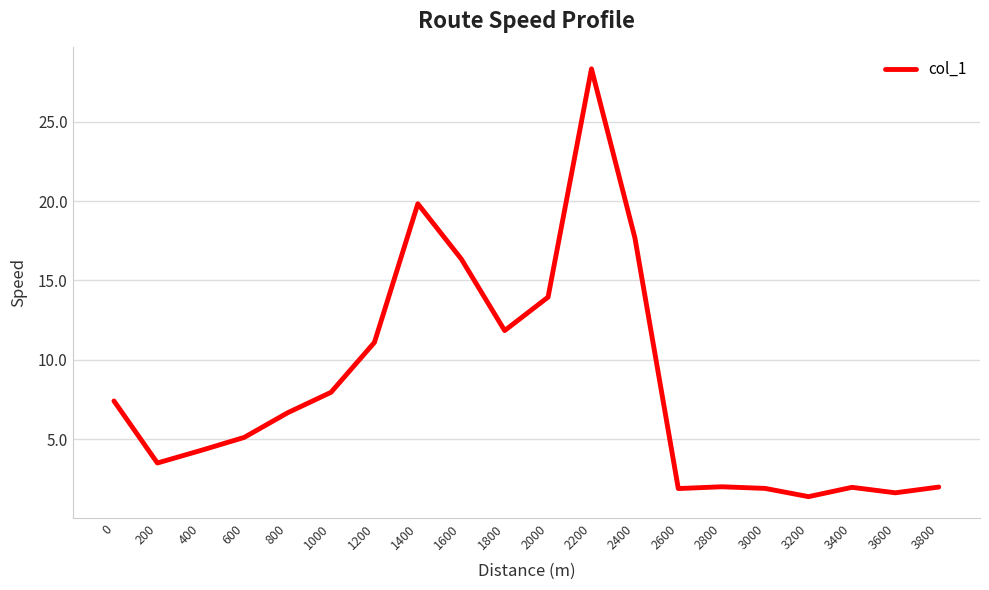

The chart shows a value of 28.3 at 2200. True or false?

True